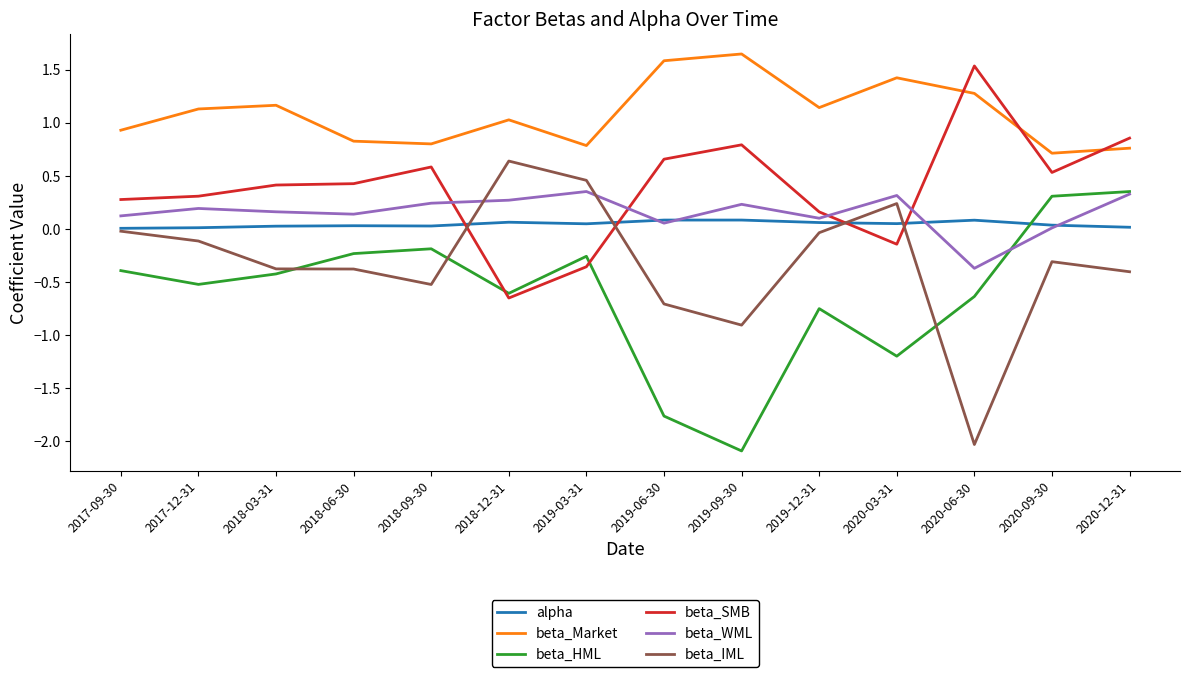

True or false: beta_Market and beta_WML cross at least once.

False